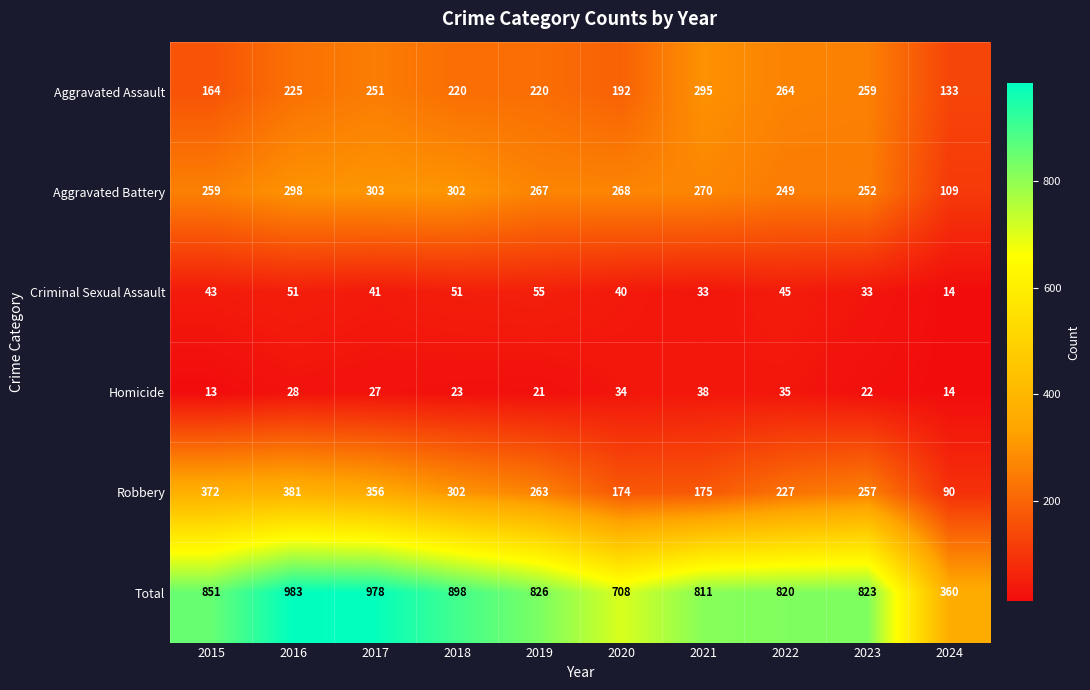

What is the average value of the Homicide series?

26